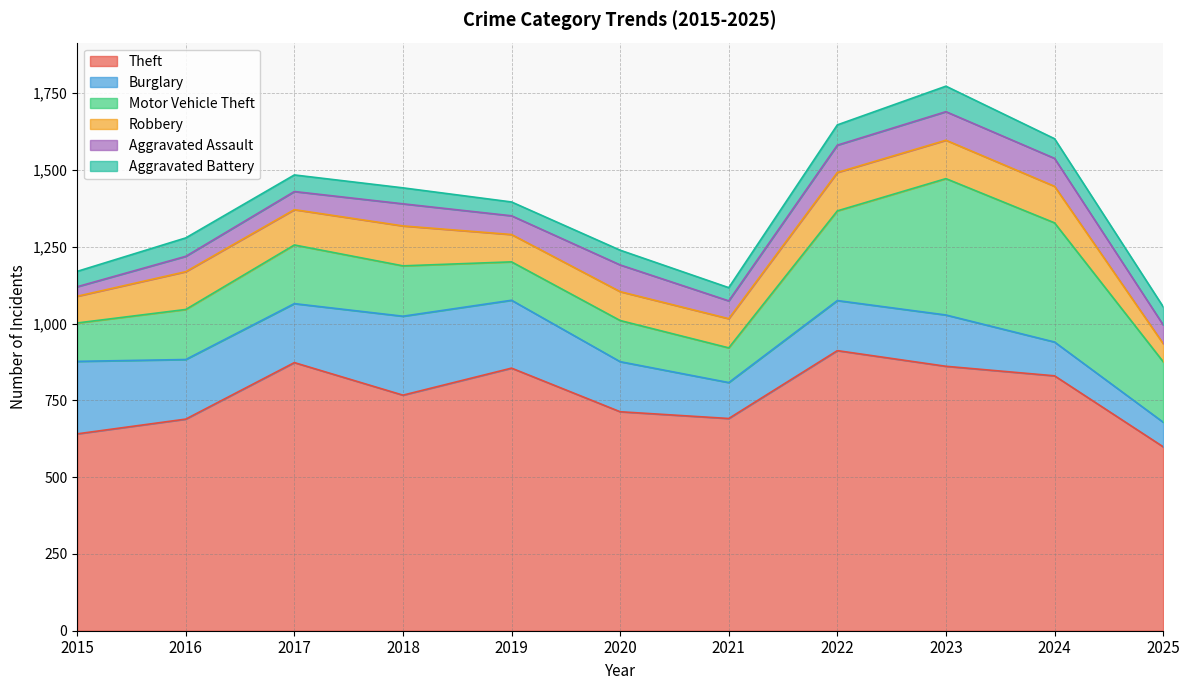

What is the sum of all Aggravated Assault values?

752